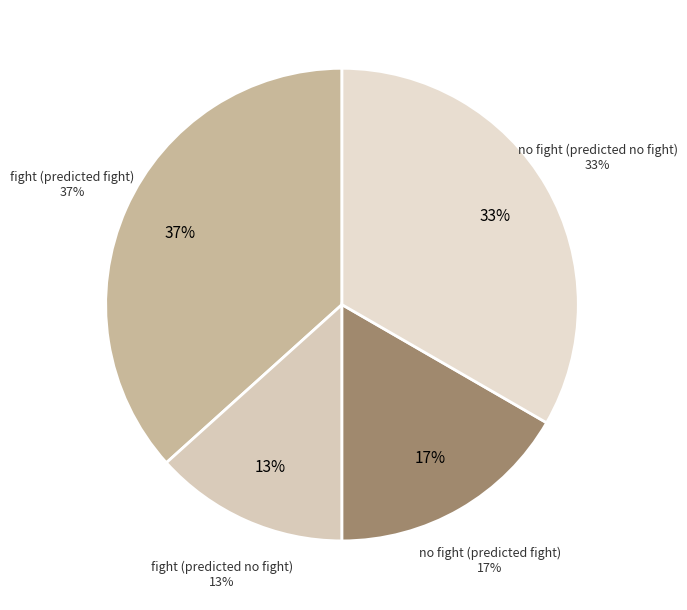

Does no fight (predicted no fight) account for over 50% of the chart?

No